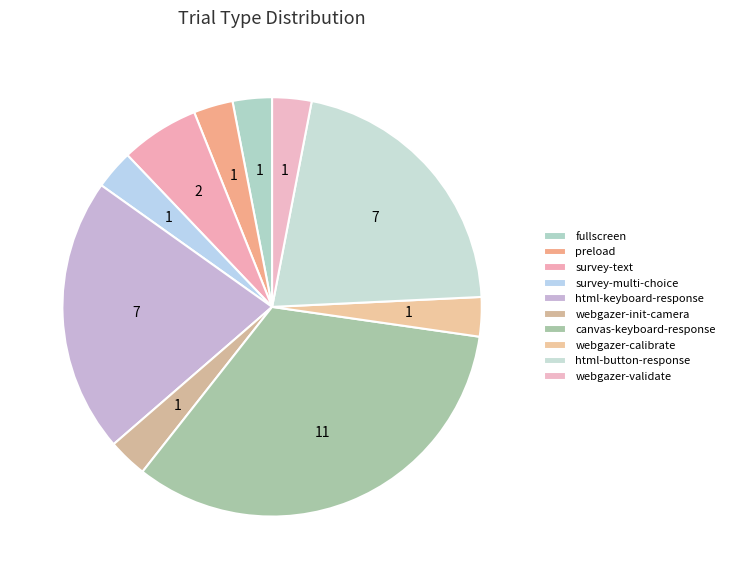

Is there a majority slice in this chart?

No